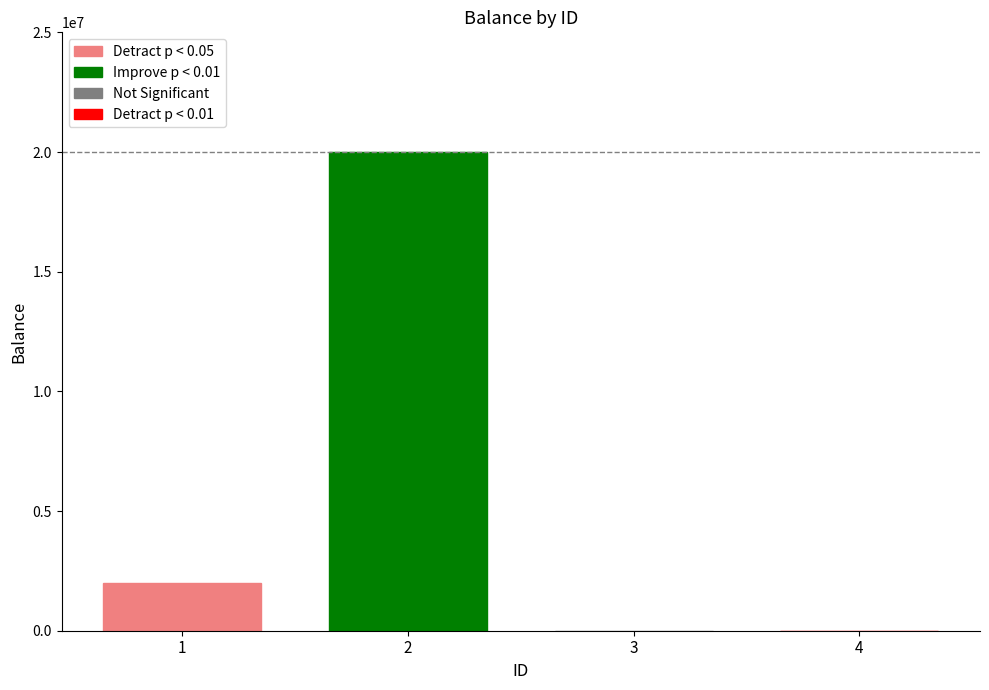

The value of Detract p < 0.05 at 2 is 2000000. True or false?

True